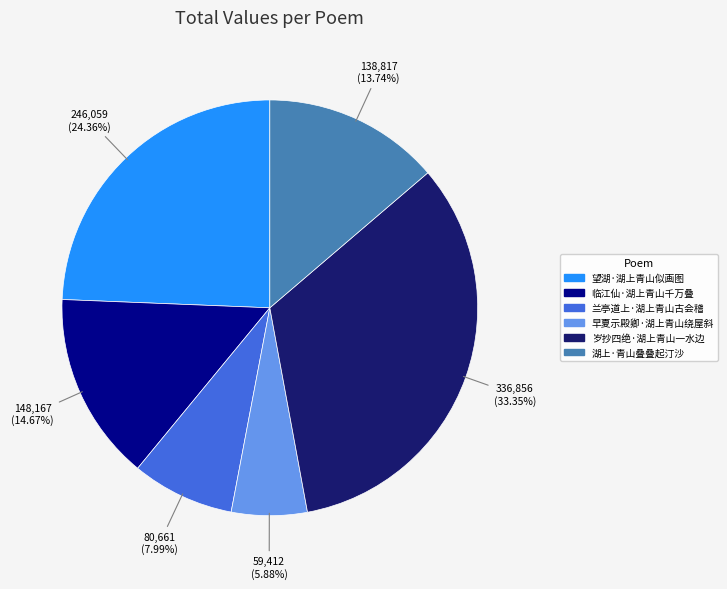

True or false: 望湖·湖上青山似画图 accounts for 14% of the total.

False